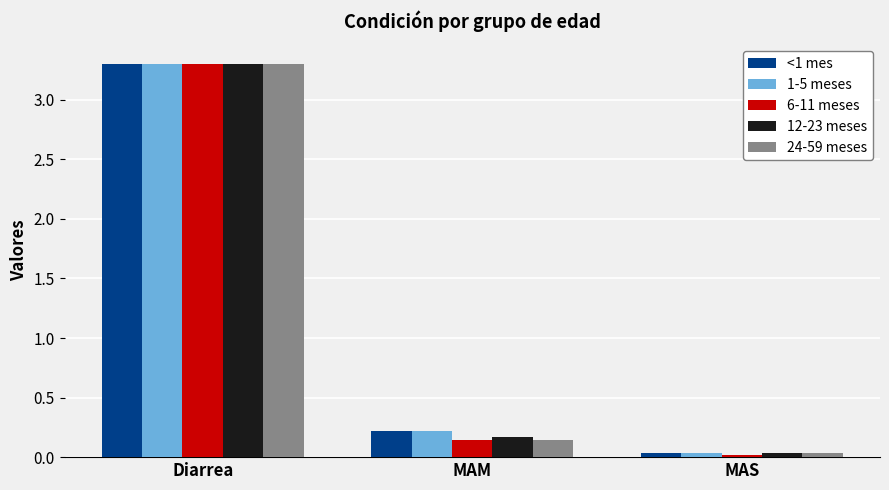

What position from the right is MAS?

1